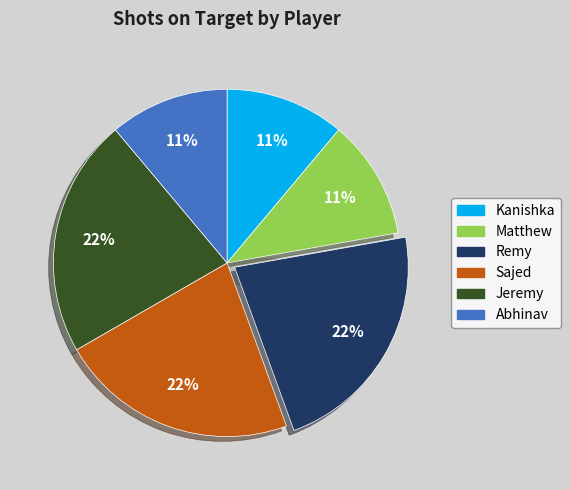

Count the number of slices in the pie.

6